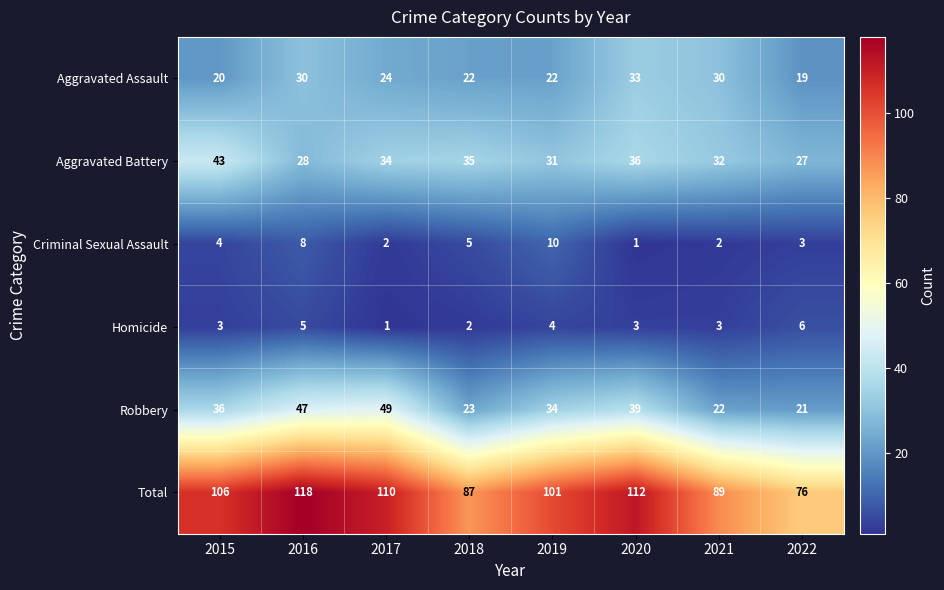

What is the sum of all Robbery values?

271